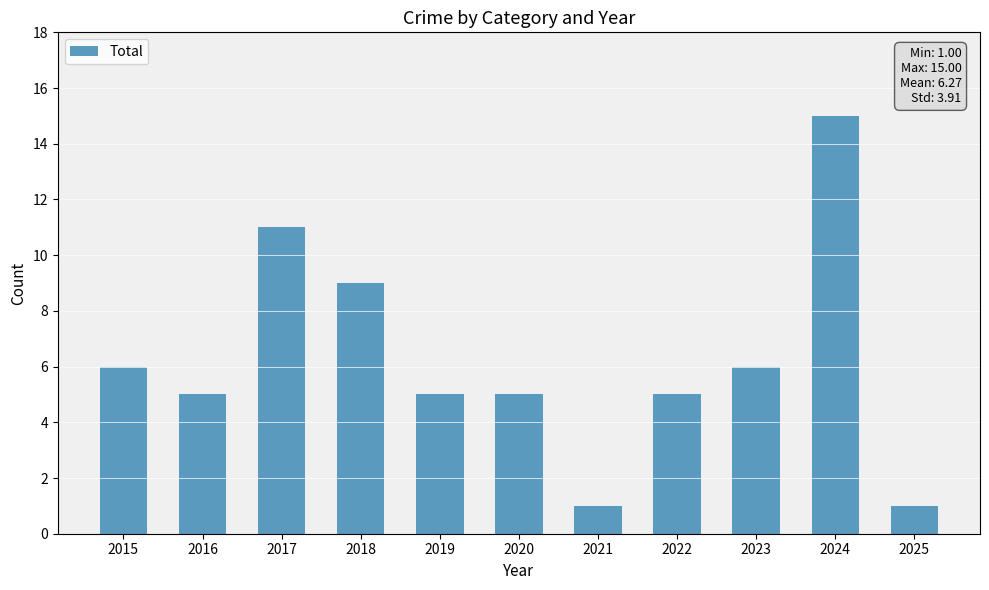

Are the bars grouped side by side (vs. stacked)?

No